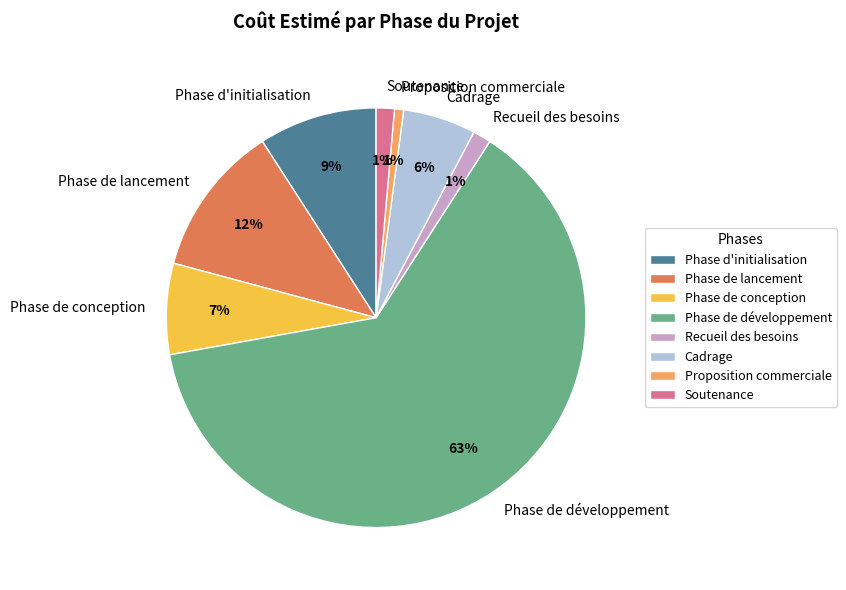

Is it true that Cadrage is 16% of the pie?

False